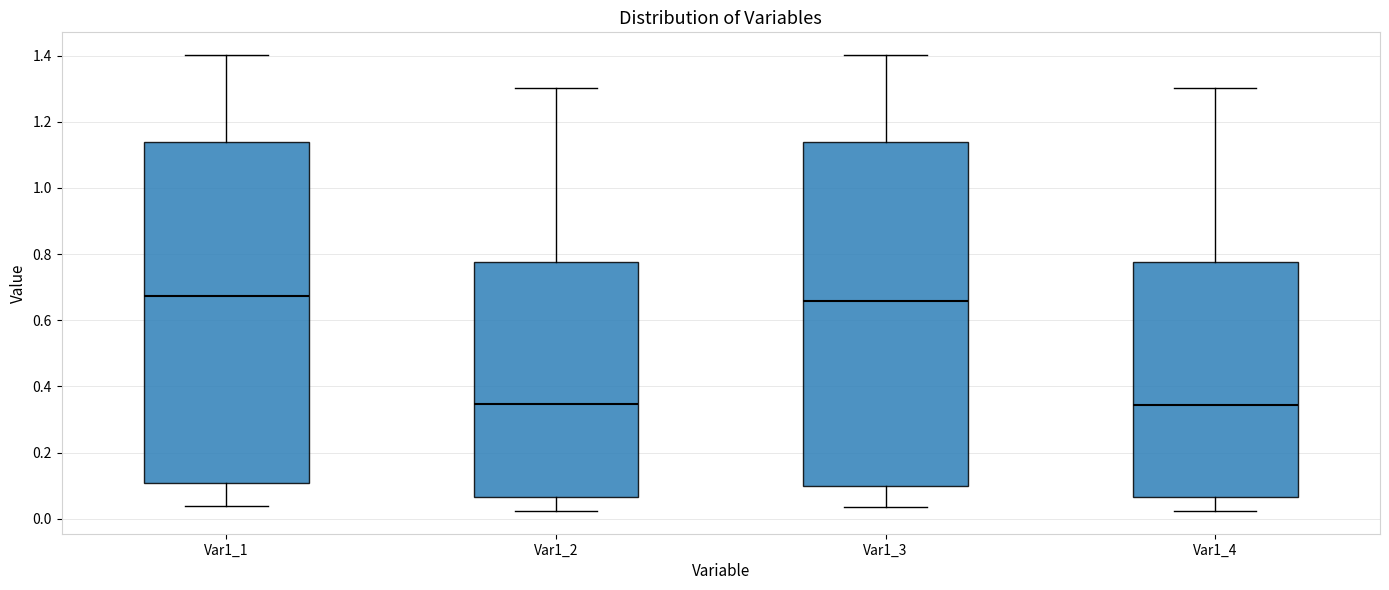

Where is the lower edge of the box for Var1_3 on the y-axis? The values are not printed on the chart, so give them approximately, as read against the axis.

0.10